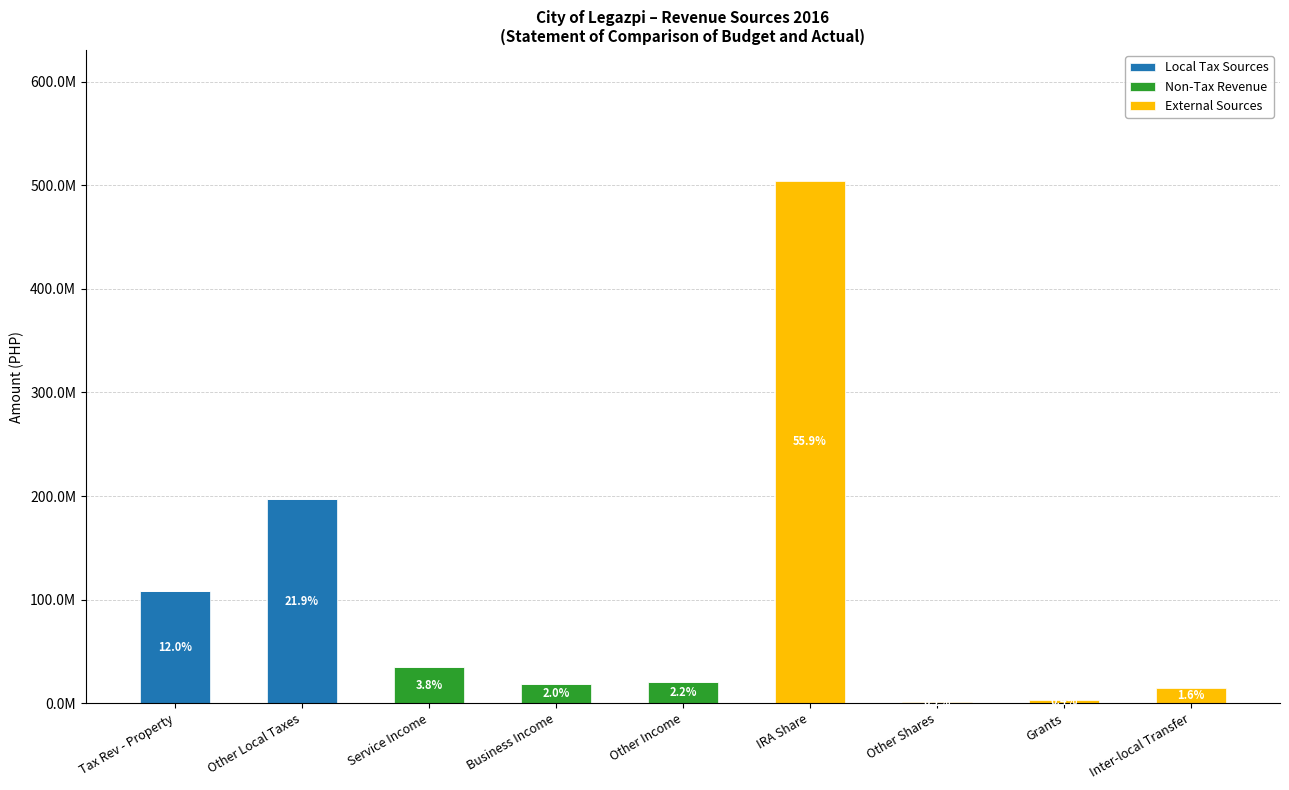

At which category is the sum across all series the highest?

IRA Share